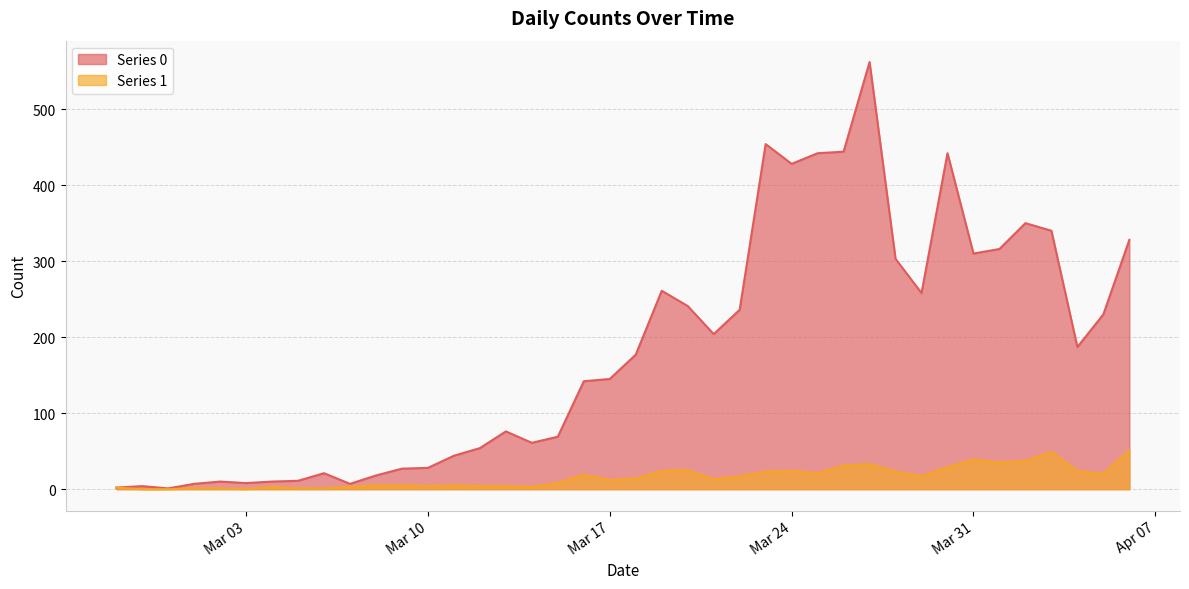

What is the difference between the Series 1 values at 2020-03-29 and 2020-03-09?

12